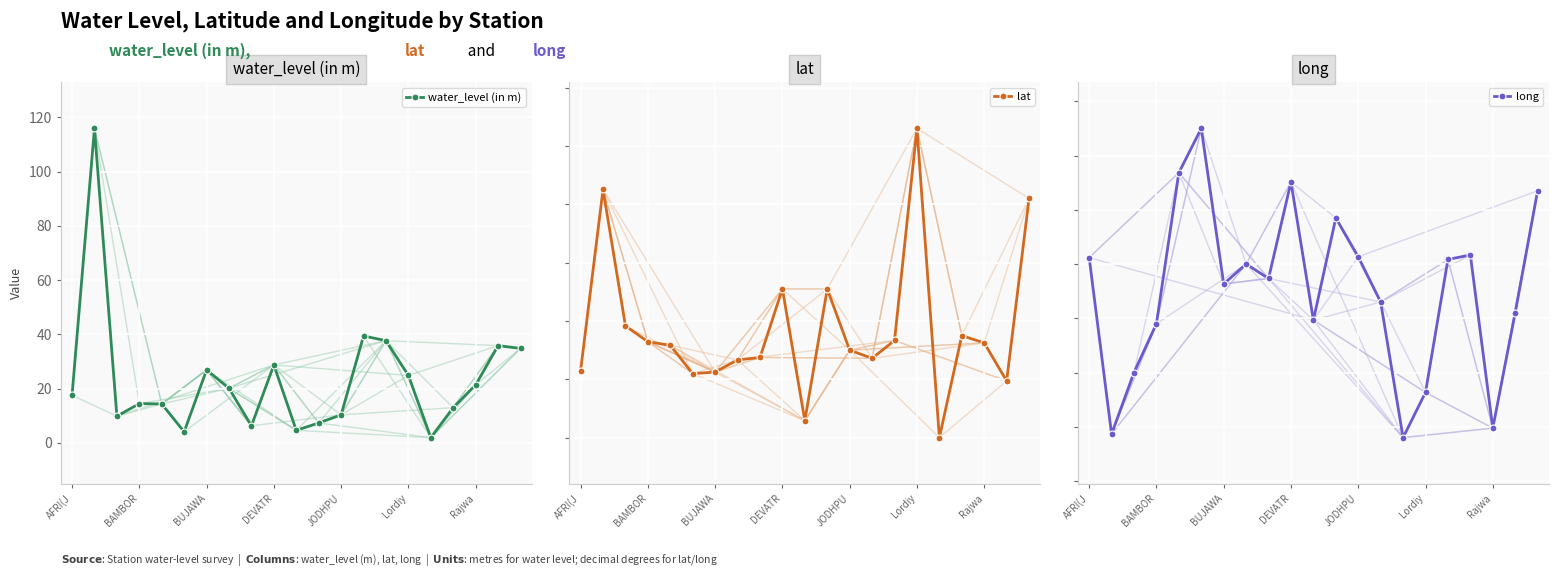

What is the maximum value for water_level (in m)?

116.0